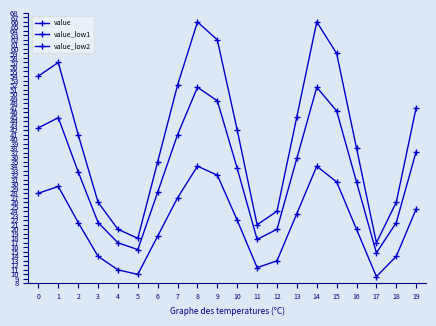

What is the value of the value_low1 point at the 10th from the left?

48.5